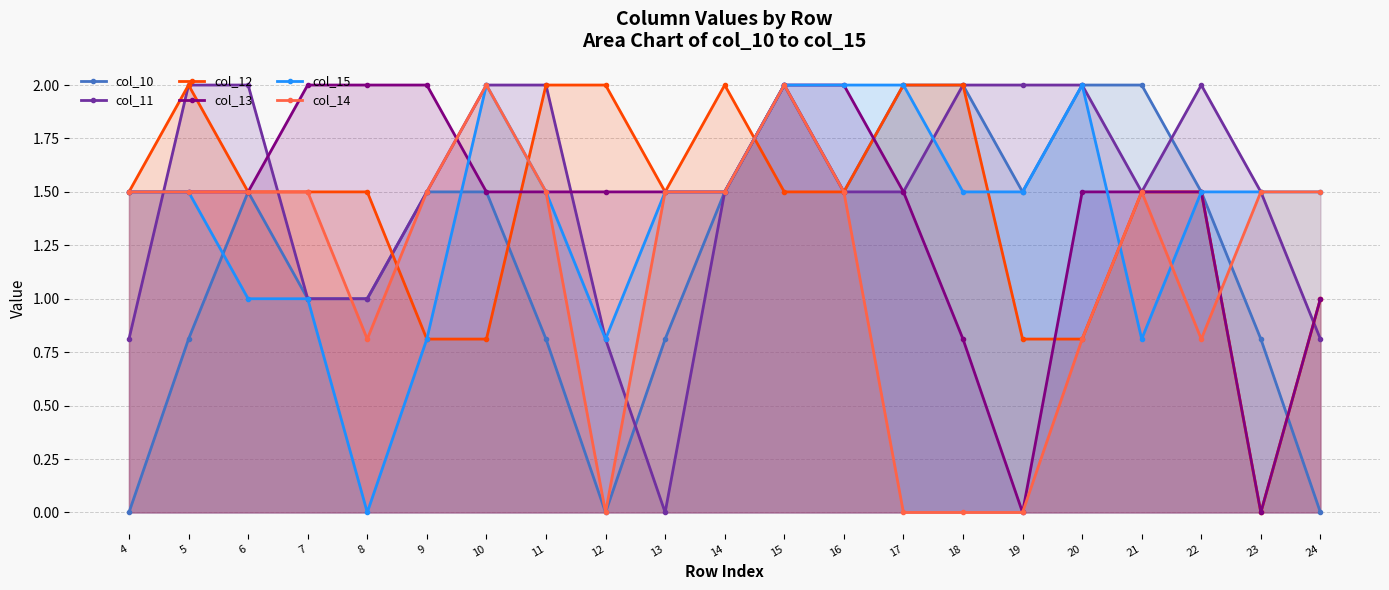

True or false: col_12 and col_14 intersect in this chart.

True